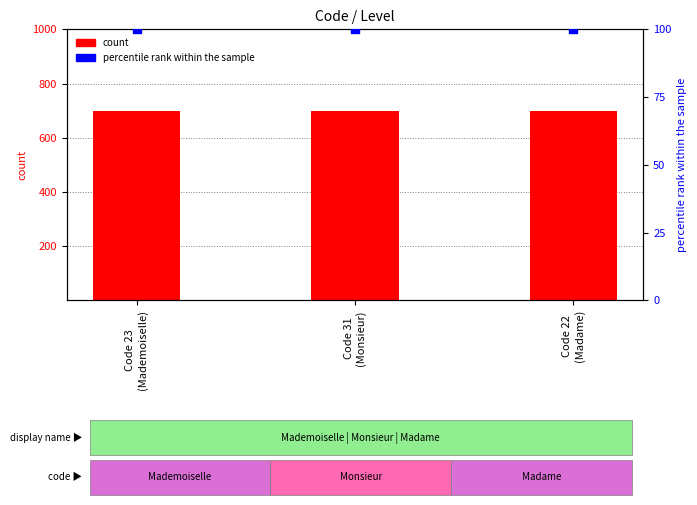

Which series has the largest Y range (max minus min)?

count